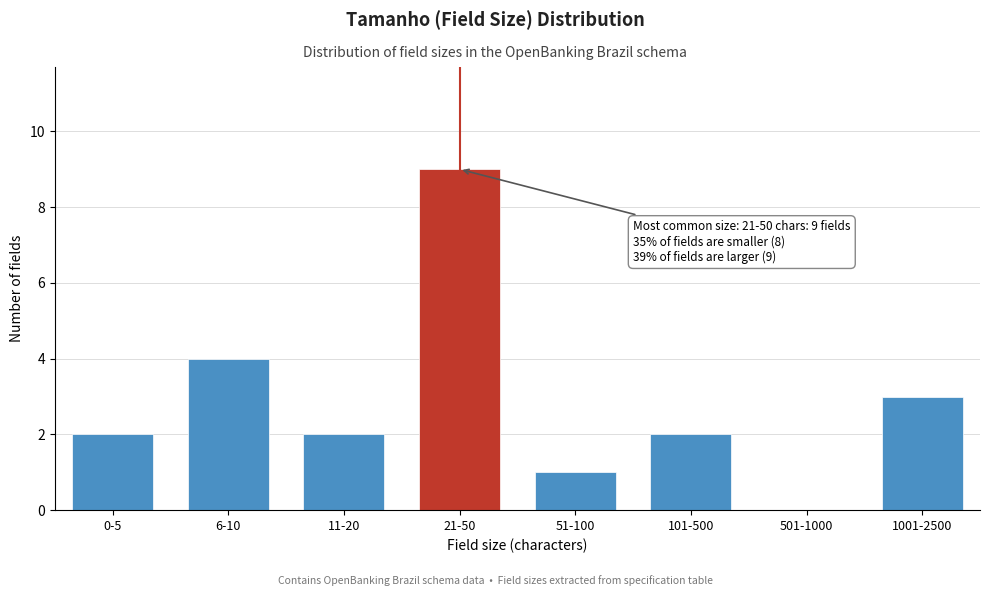

Reading left to right, extract all data points from this chart.

0-5=2	6-10=4	11-20=2	21-50=9	51-100=1	101-500=2	501-1000=0	1001-2500=3